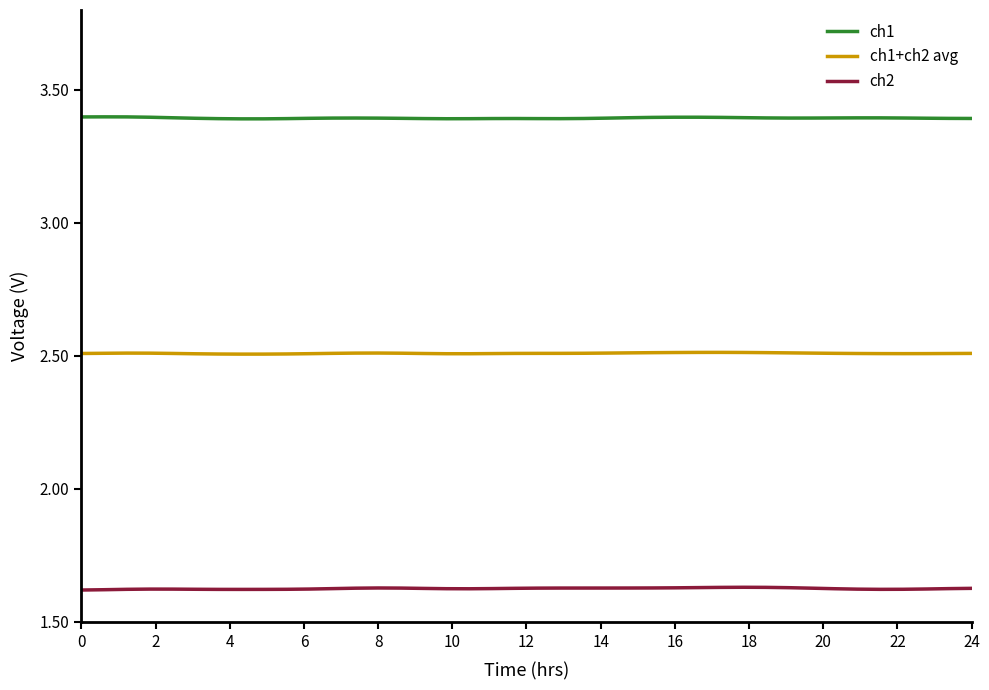

Which series has the largest total across all categories?

ch1